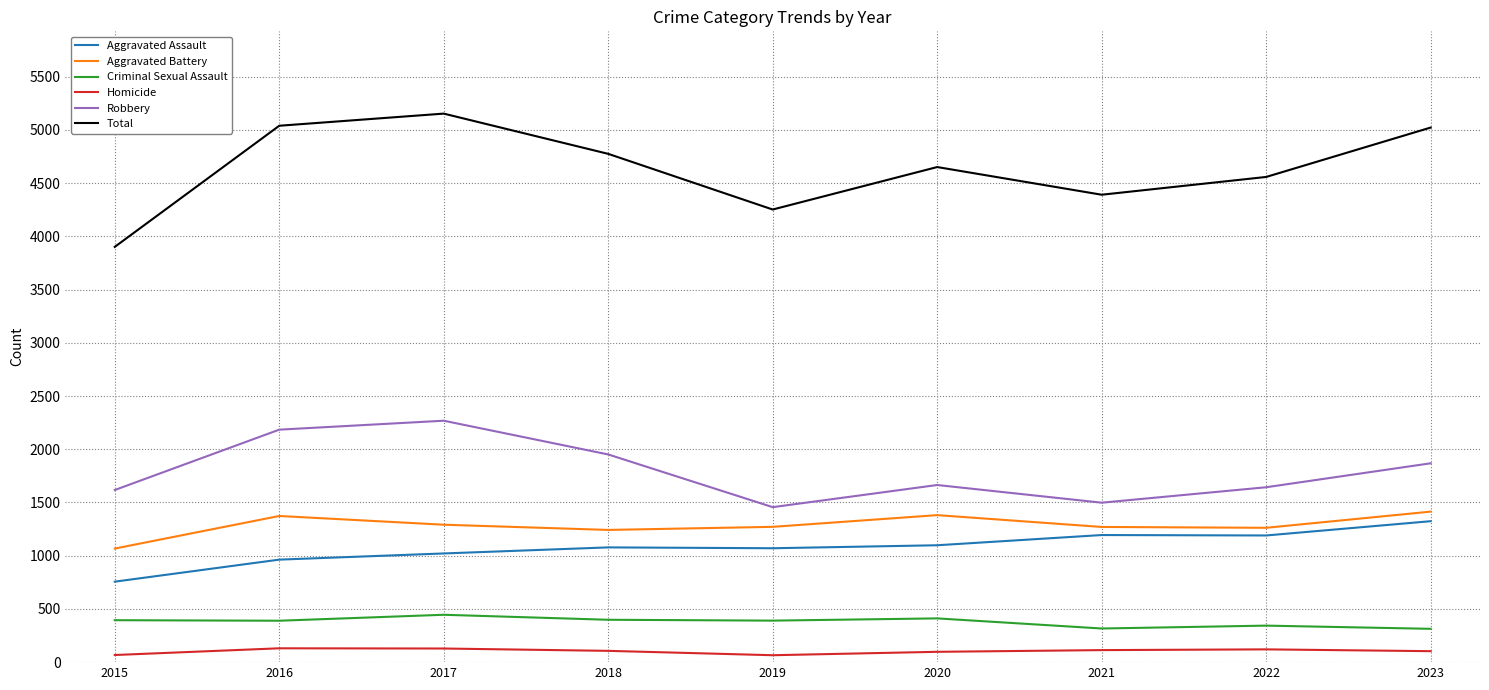

What is the minimum value for Total?

3901